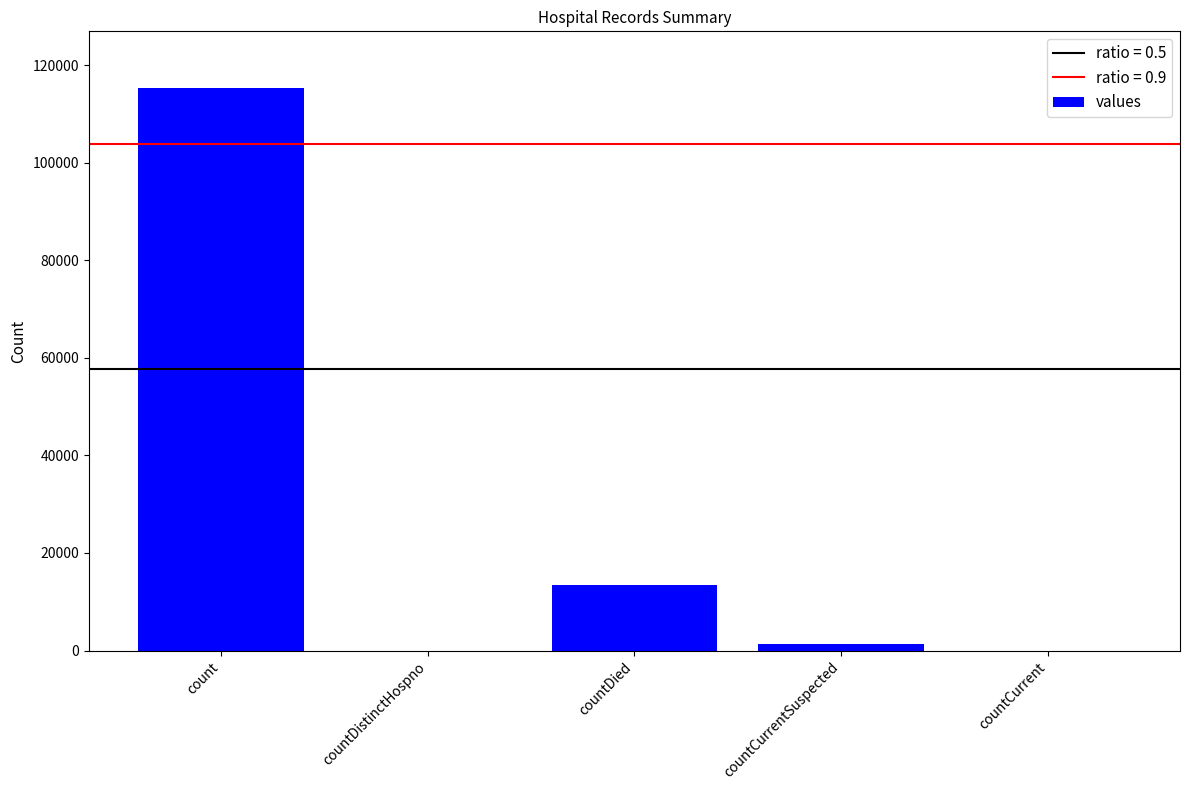

Are the bars grouped side by side (vs. stacked)?

No